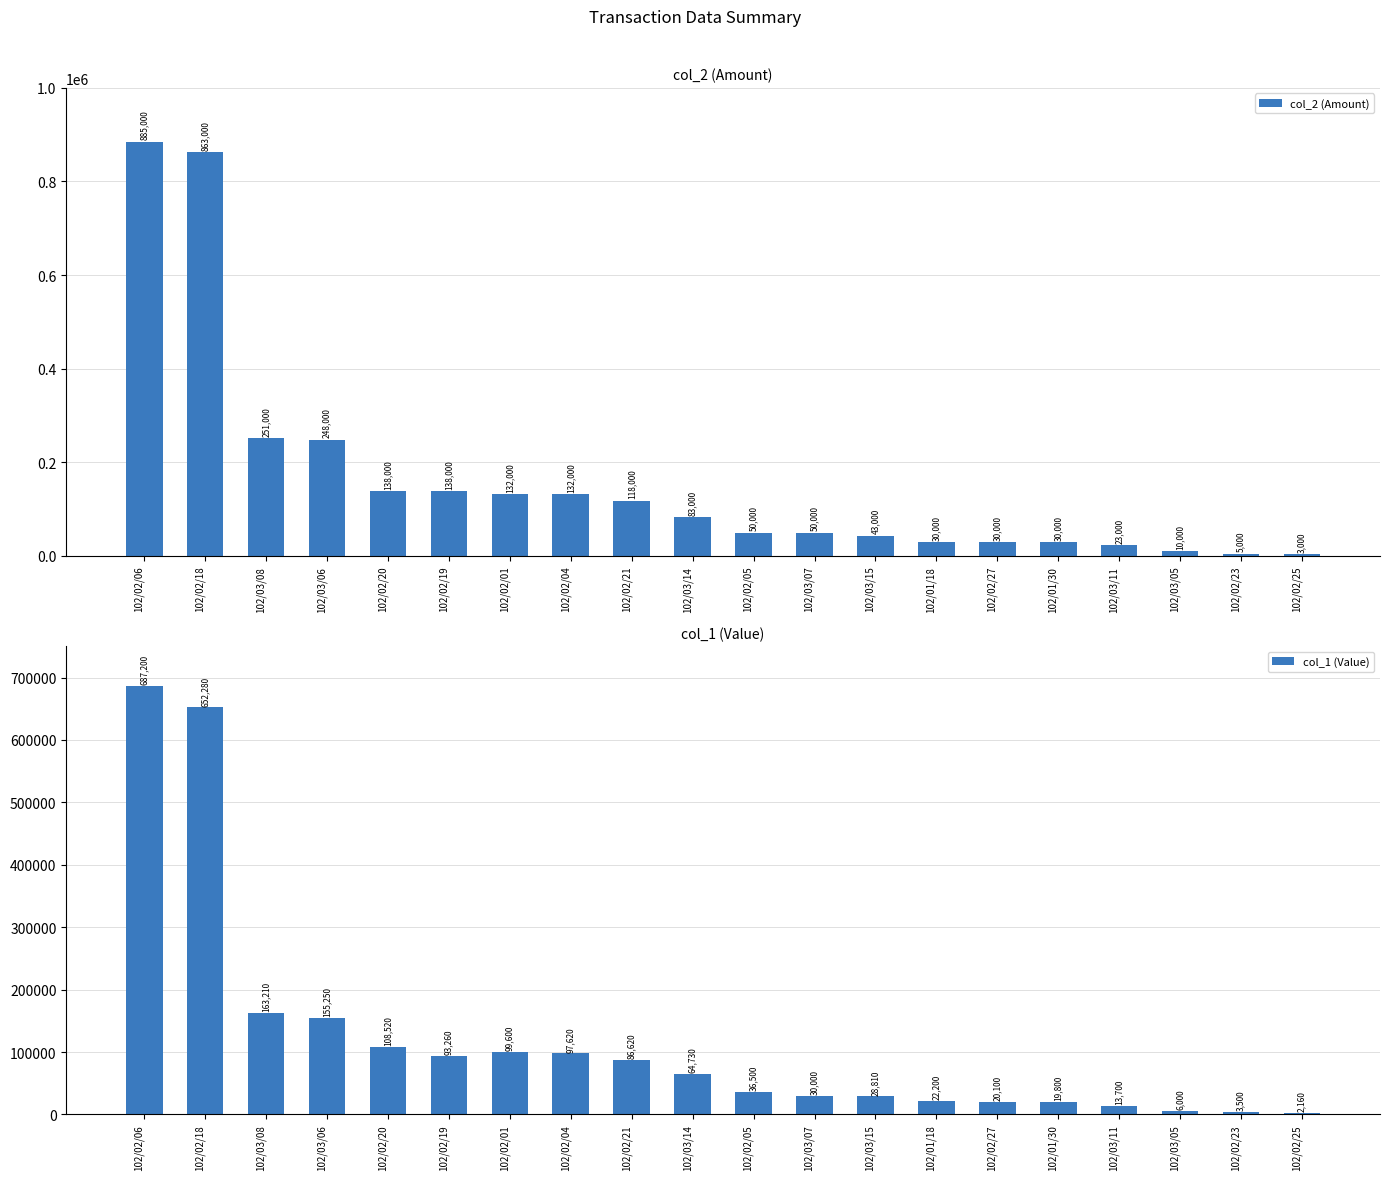

What is the label of the 1st bar from the left?

102/02/06